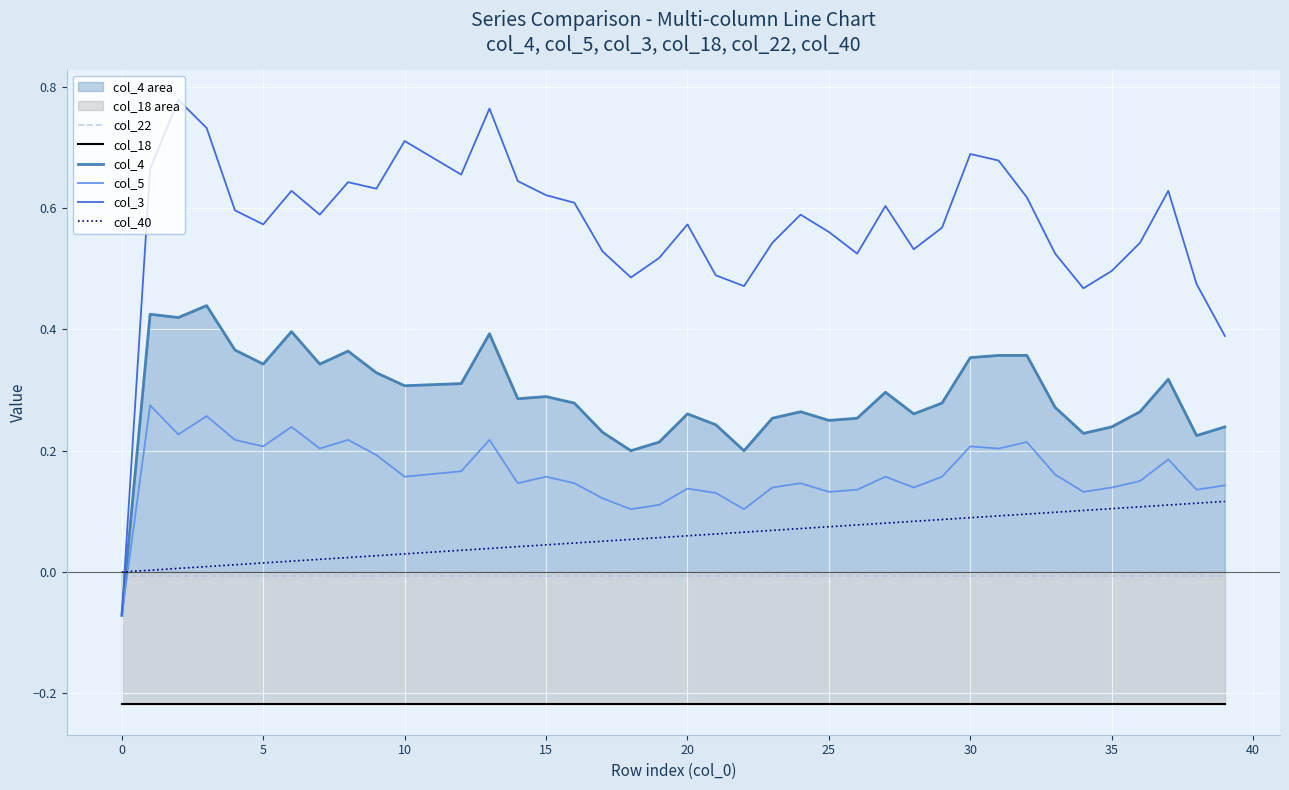

How many positive values does the col_40 series have?

39